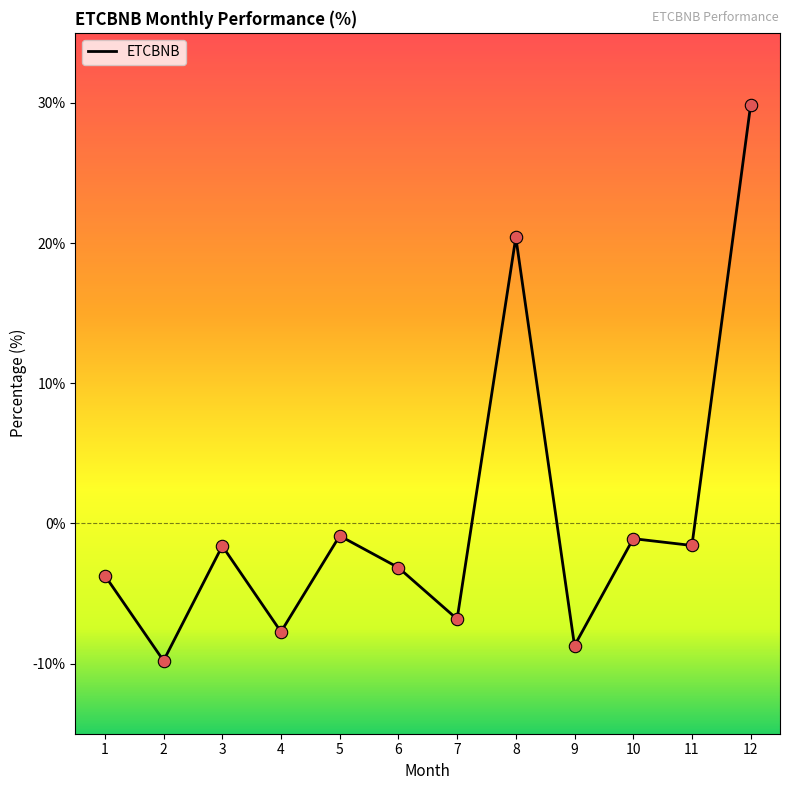

Between 8 and 7, which is larger?

8